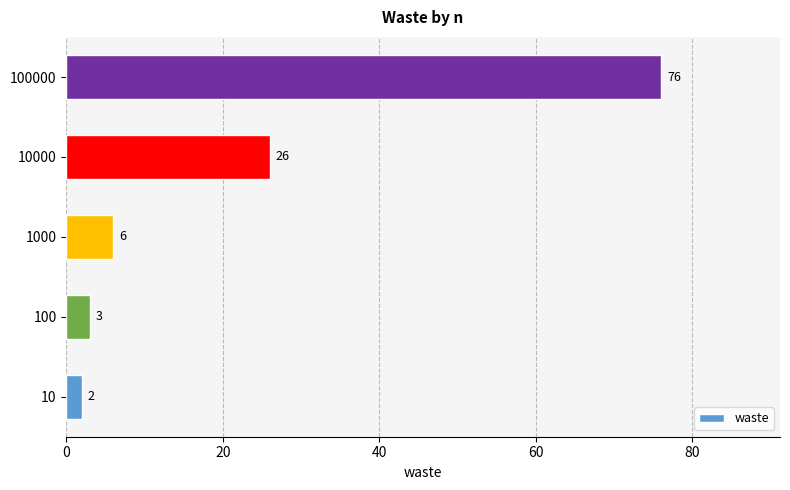

Reading top to bottom, extract all data points from this chart.

100000=76	10000=26	1000=6	100=3	10=2